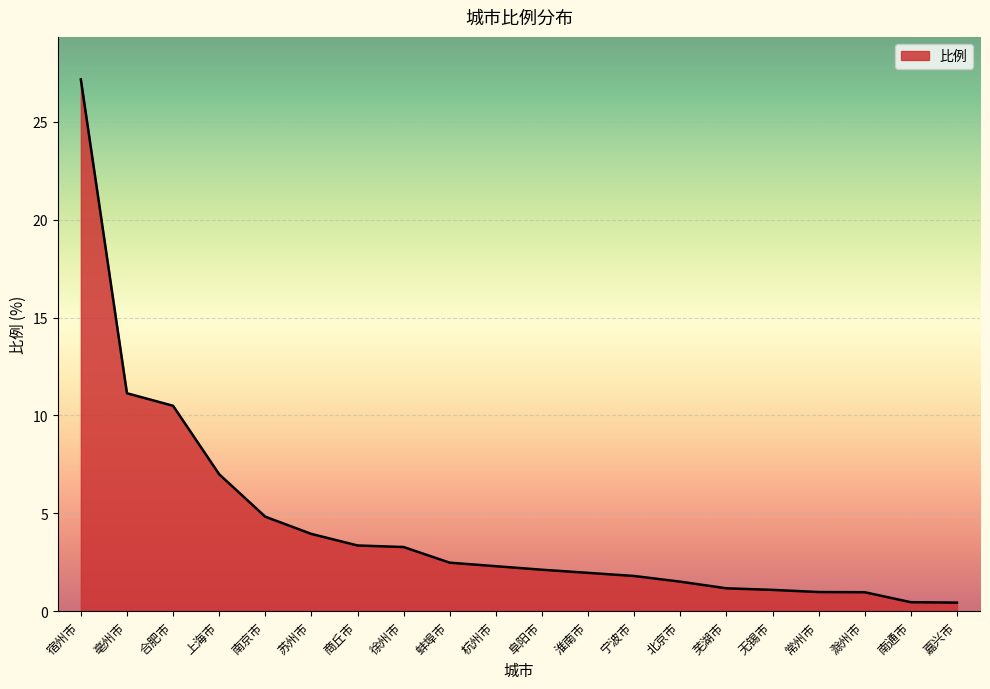

How many lines are shown in the chart?

1